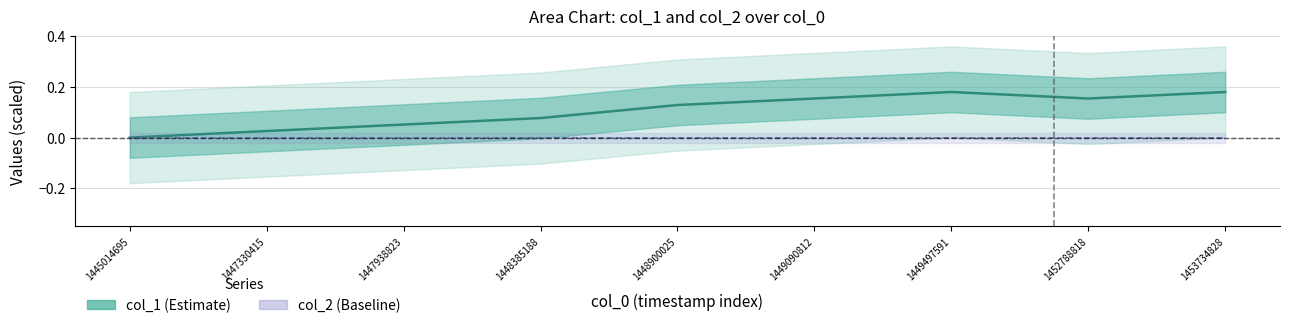

How many points are higher than both their immediate neighbors (excluding endpoints)?

1